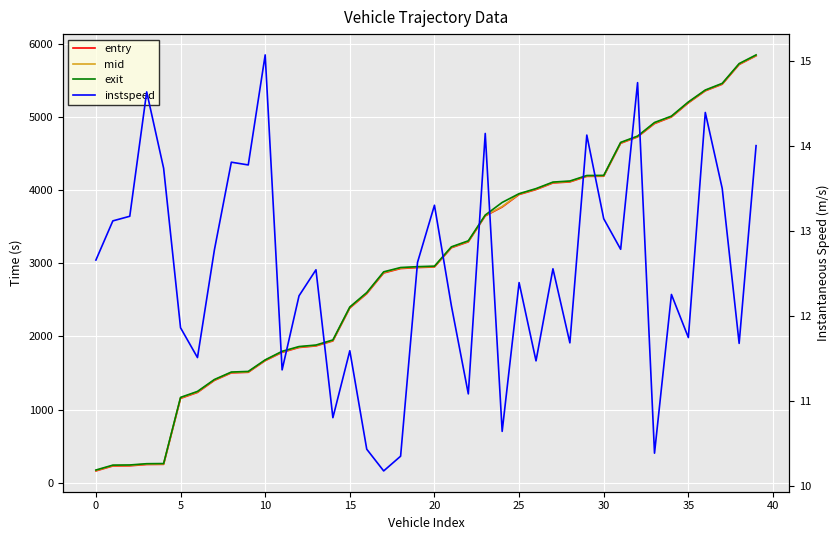

Which has a higher value, 33 or 35?

35